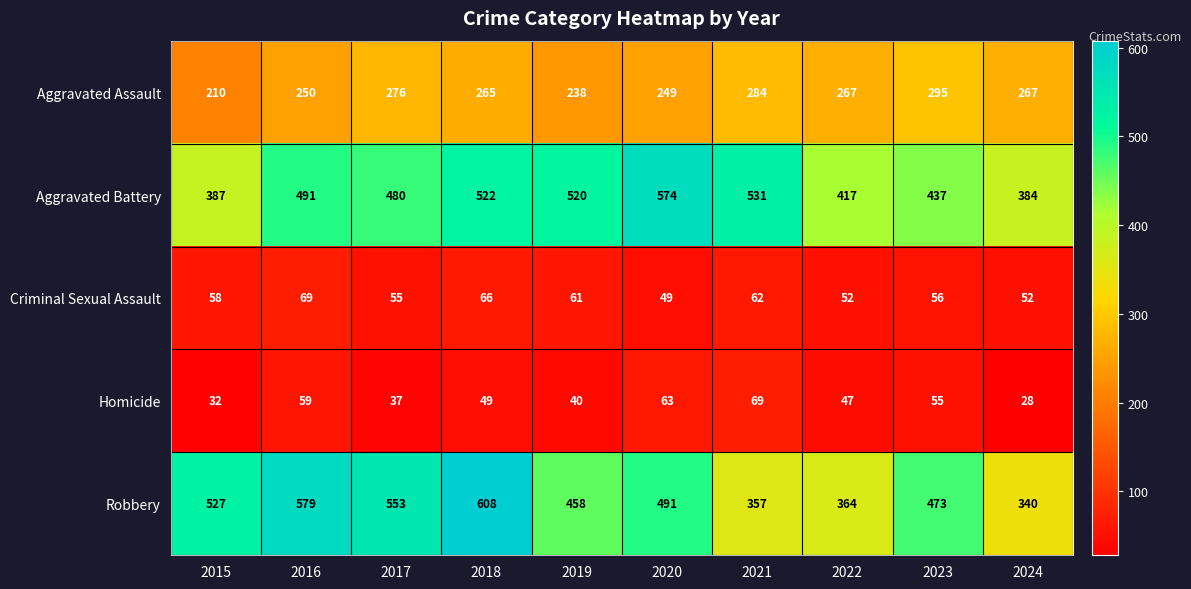

What is the difference between the maximum and minimum values in the Aggravated Battery series?

190